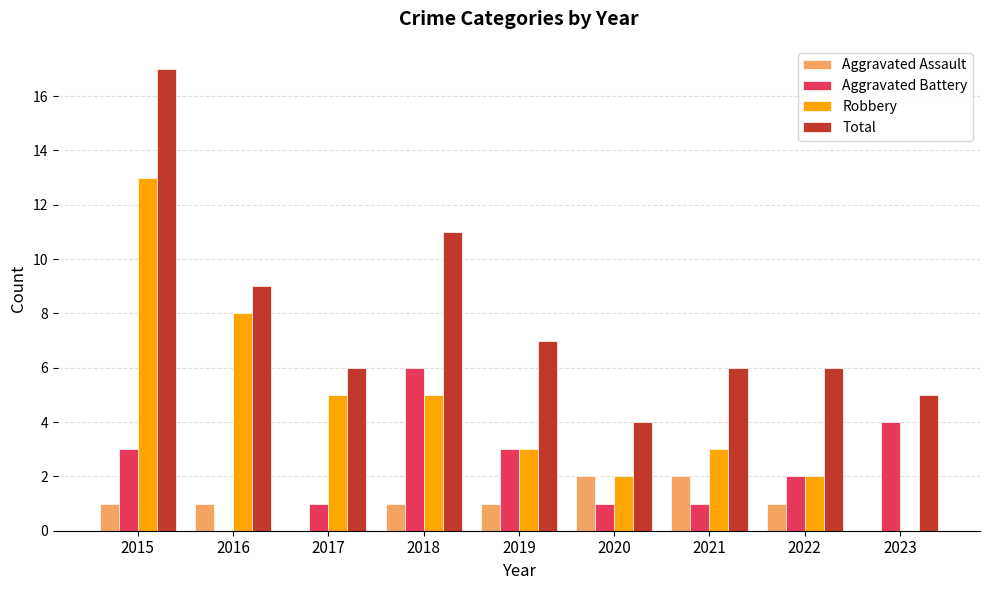

What is the highest value of the Robbery series?

13